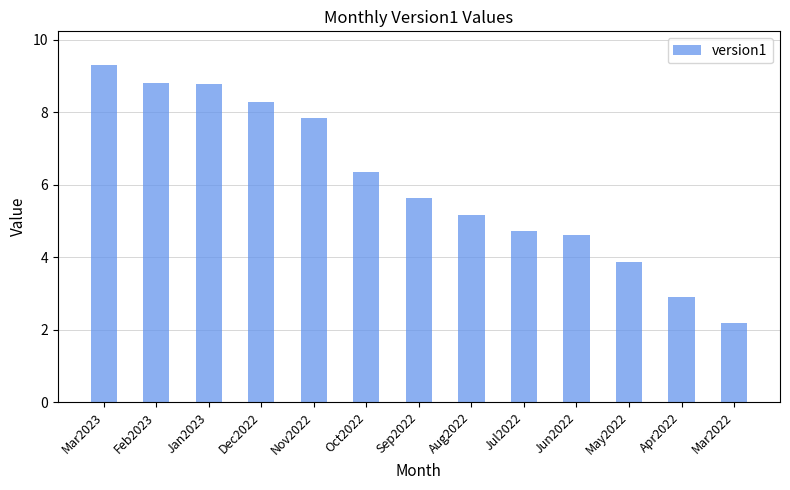

Where does the data first go above 5?

Mar2023